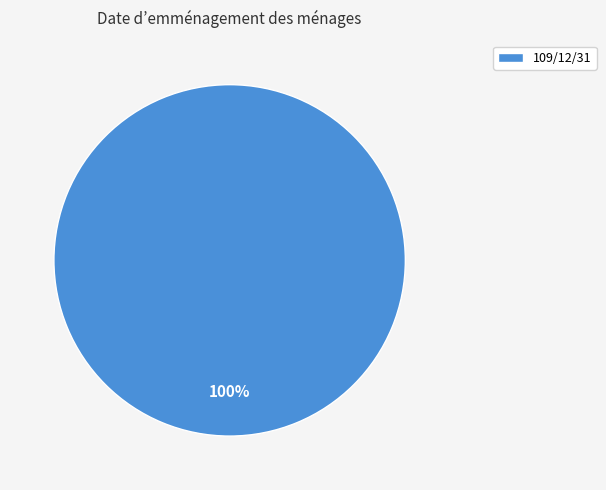

How many segments does this pie chart have?

1